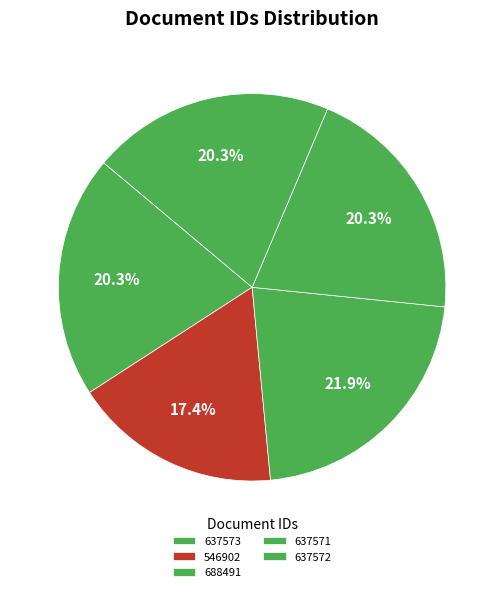

To the nearest percent, what is the average slice percentage?

20%